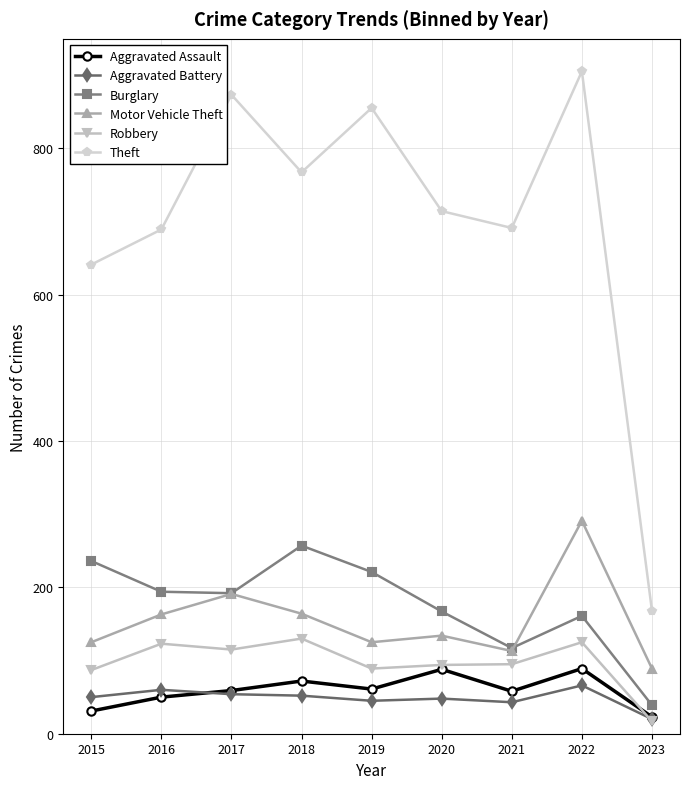

Which series has the largest total across all categories?

Theft